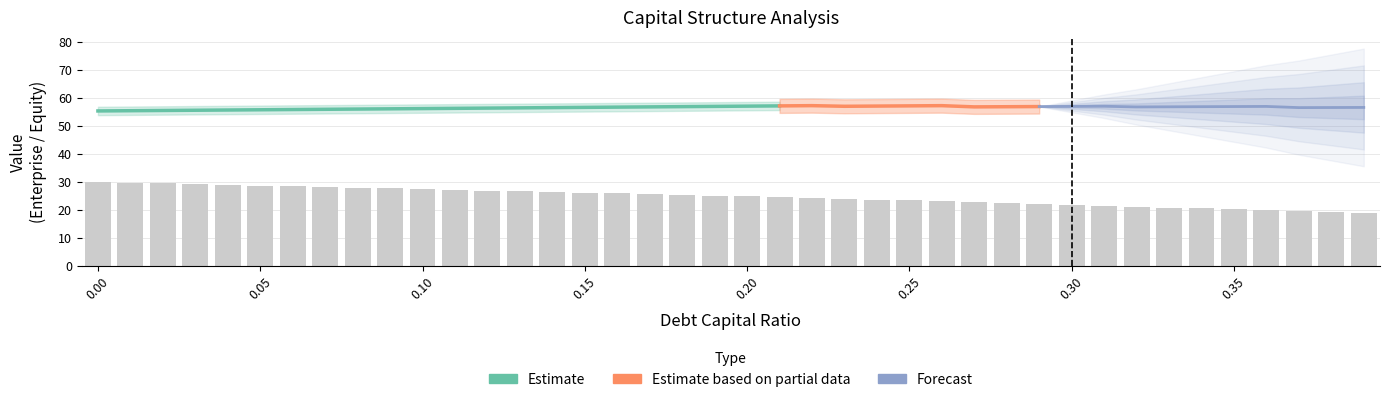

The value of debt at 0.18 is 3.6. True or false?

False